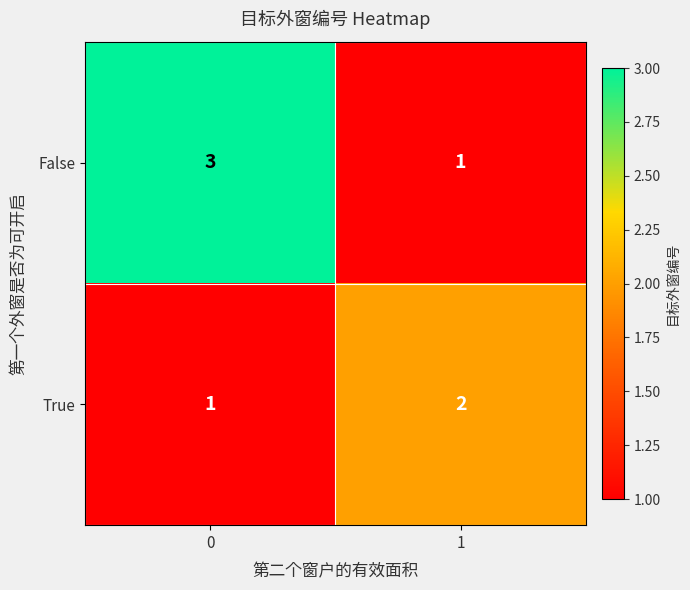

What is the sum of all False values?

4